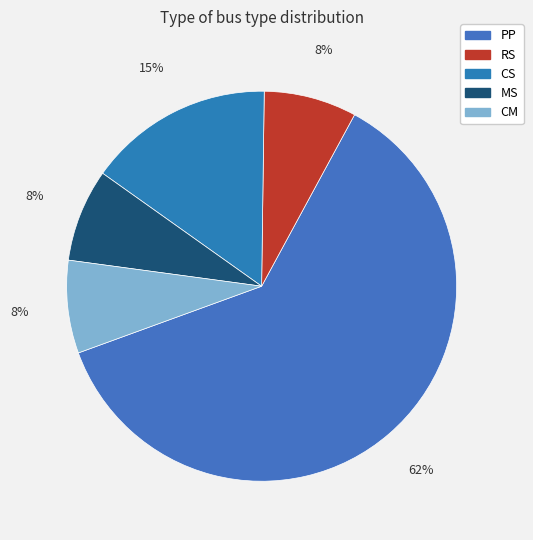

How many slices are in this pie chart?

5